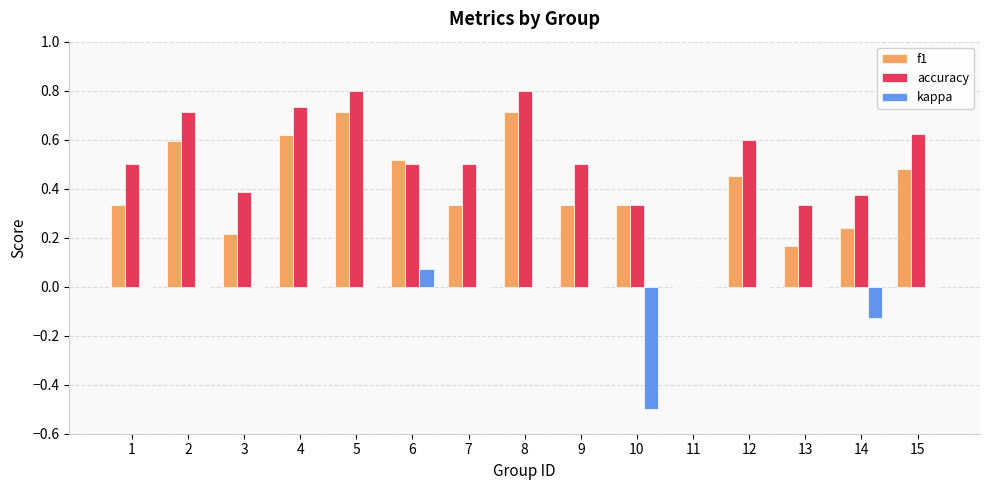

What is the total value across all series at 7?

0.8